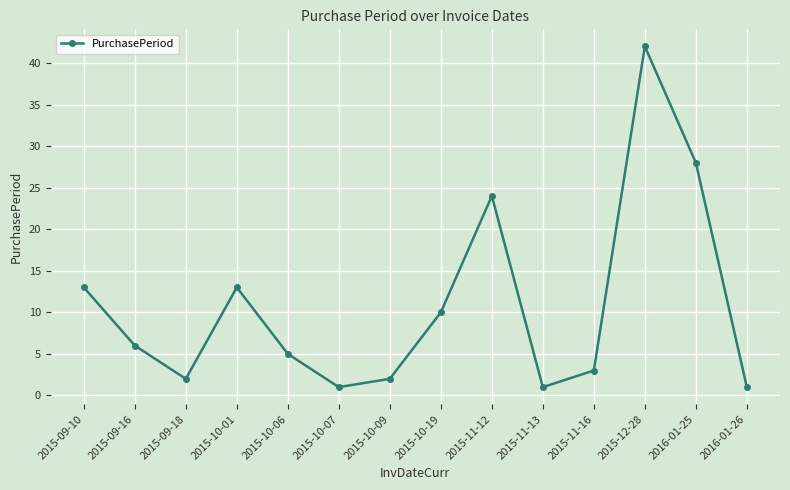

What is the label of the 1st point from the left?

2015-09-10